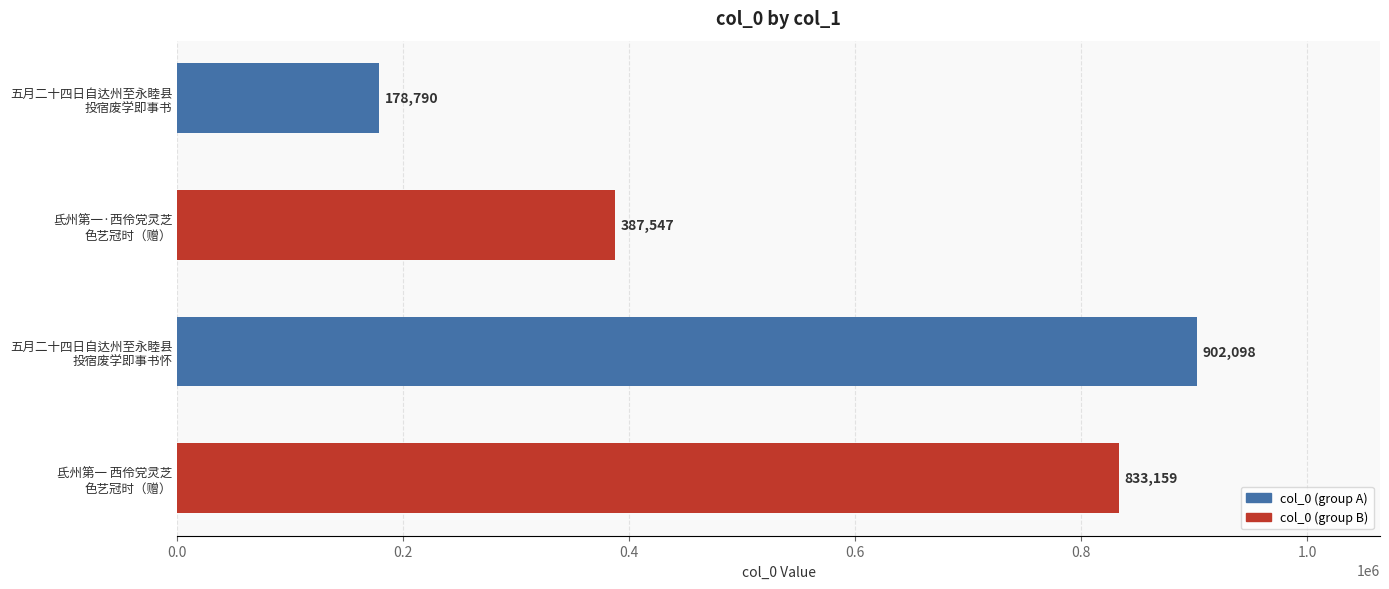

What is the value of the 4th bar from the top?

833159